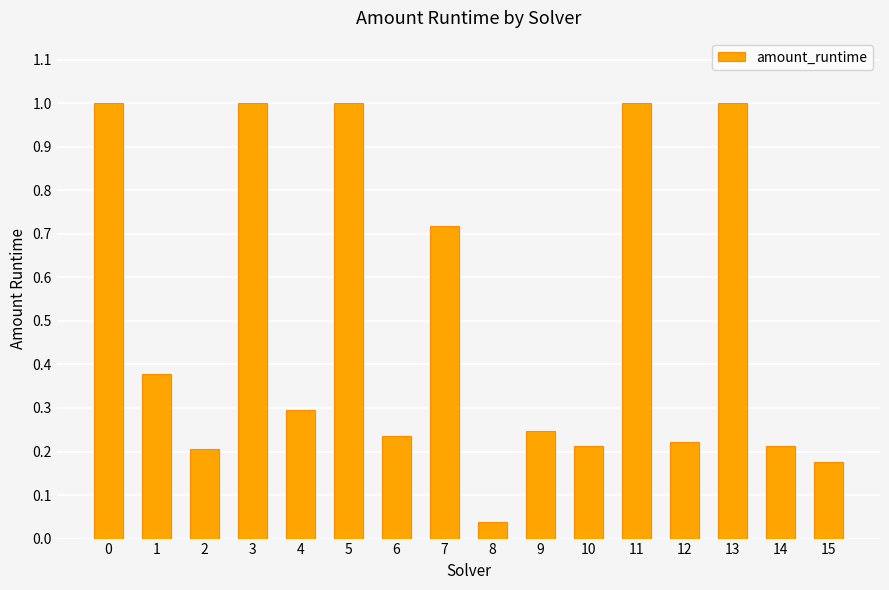

How many bars are there in total?

16